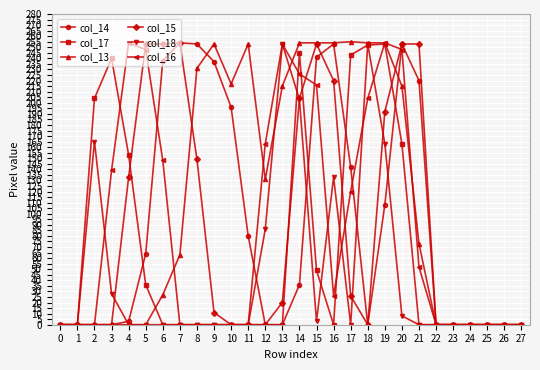

At which category is the sum across all series the highest?

19